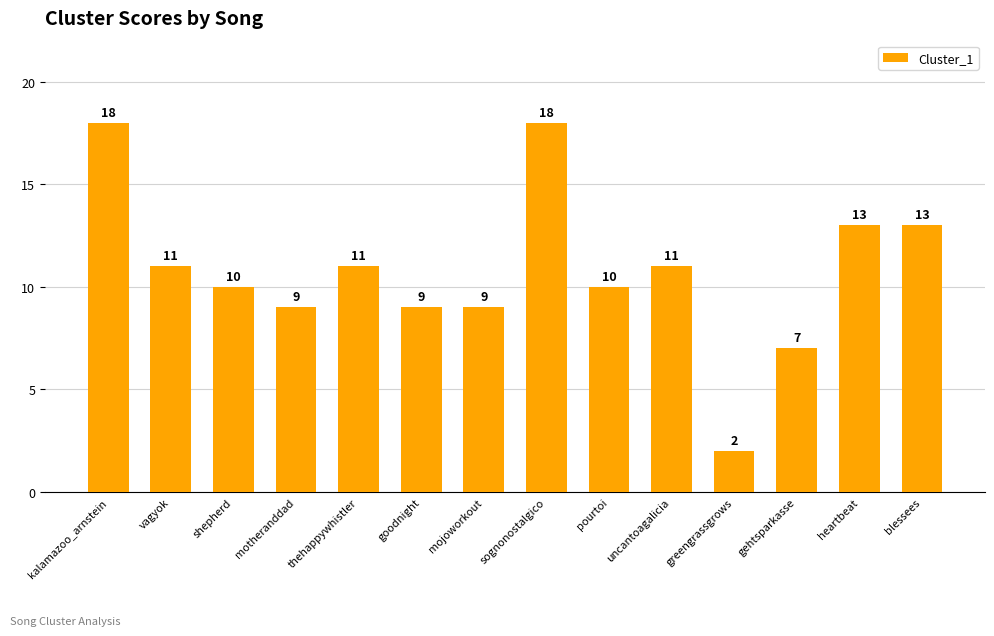

At which category does the chart reach its minimum across all series?

greengrassgrows